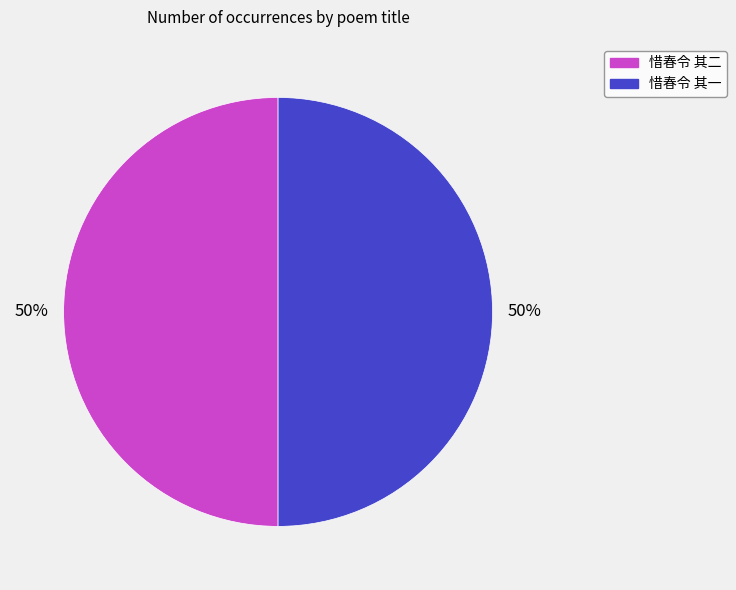

The 惜春令 其一 slice represents 35% of the pie. True or false?

False